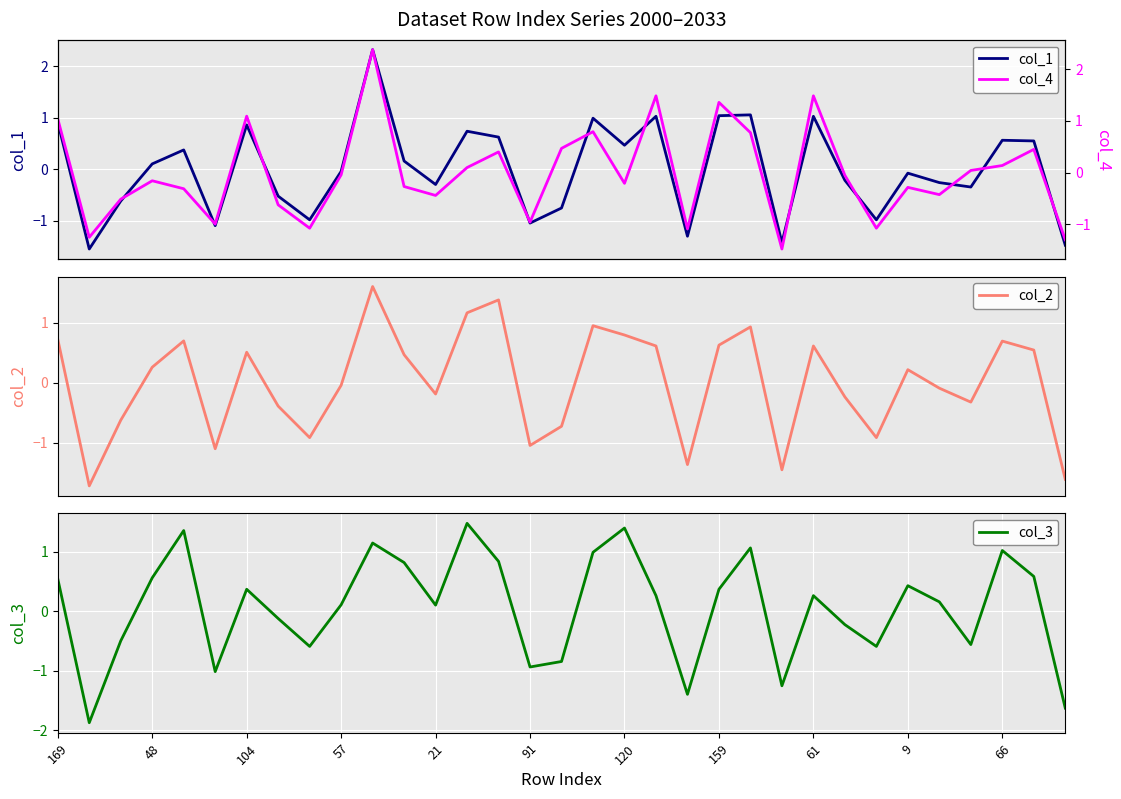

What is the value of the col_2 point at the 2nd from the left?

-1.7